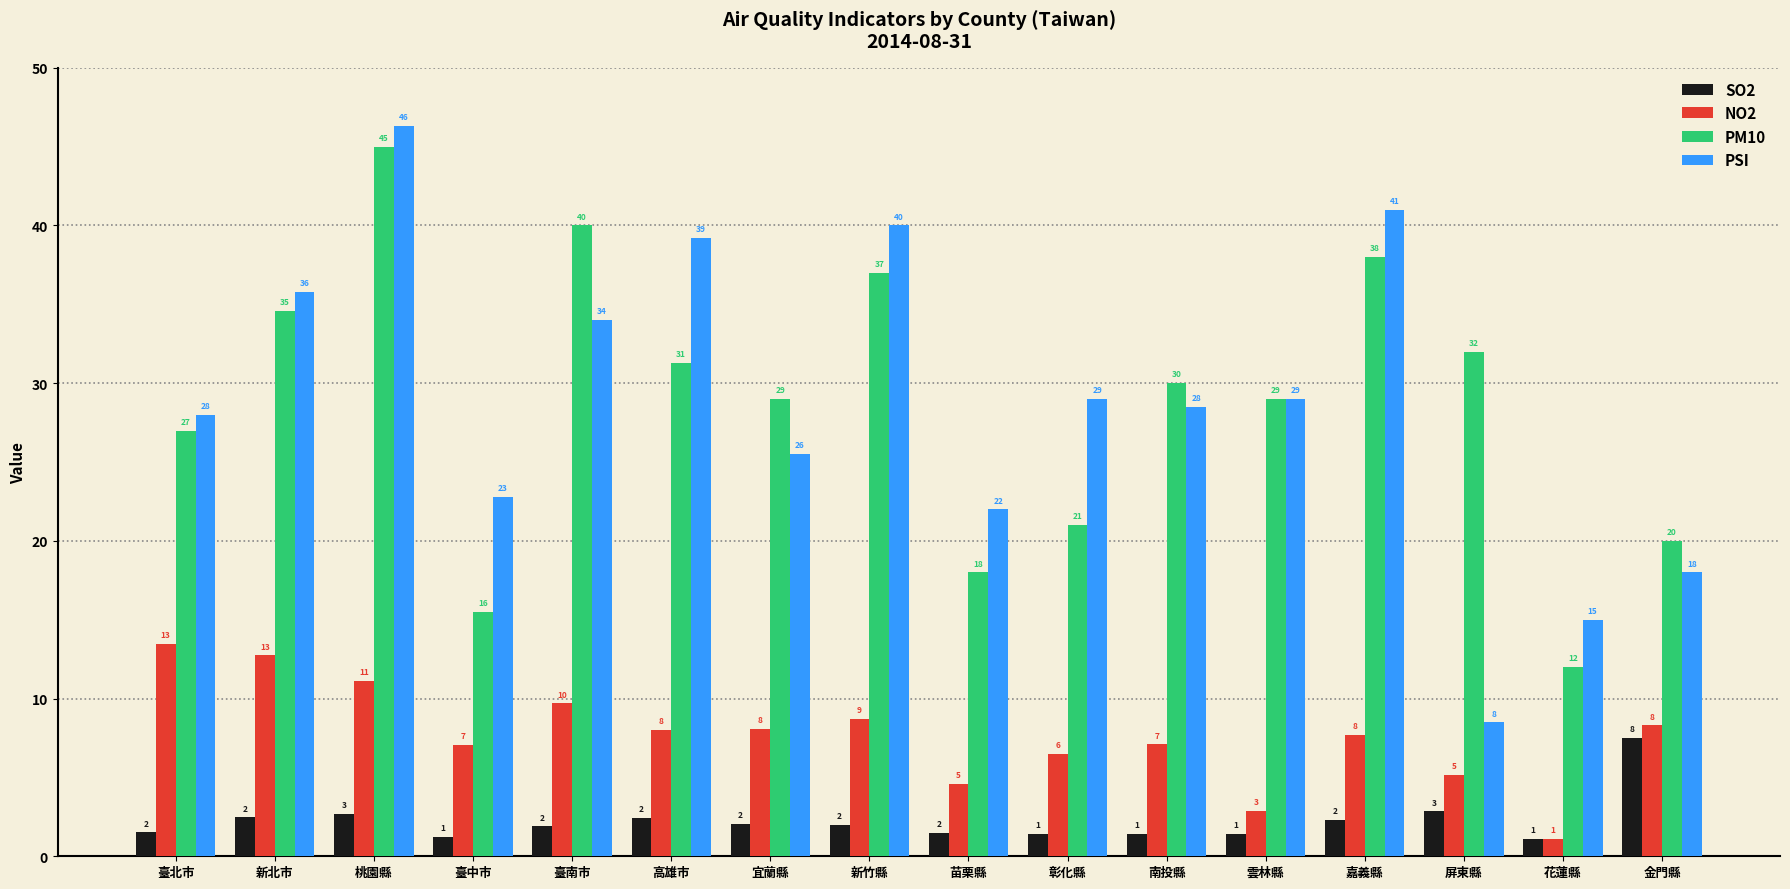

Rank the series by their maximum value, from highest to lowest.

PSI, PM10, NO2, SO2